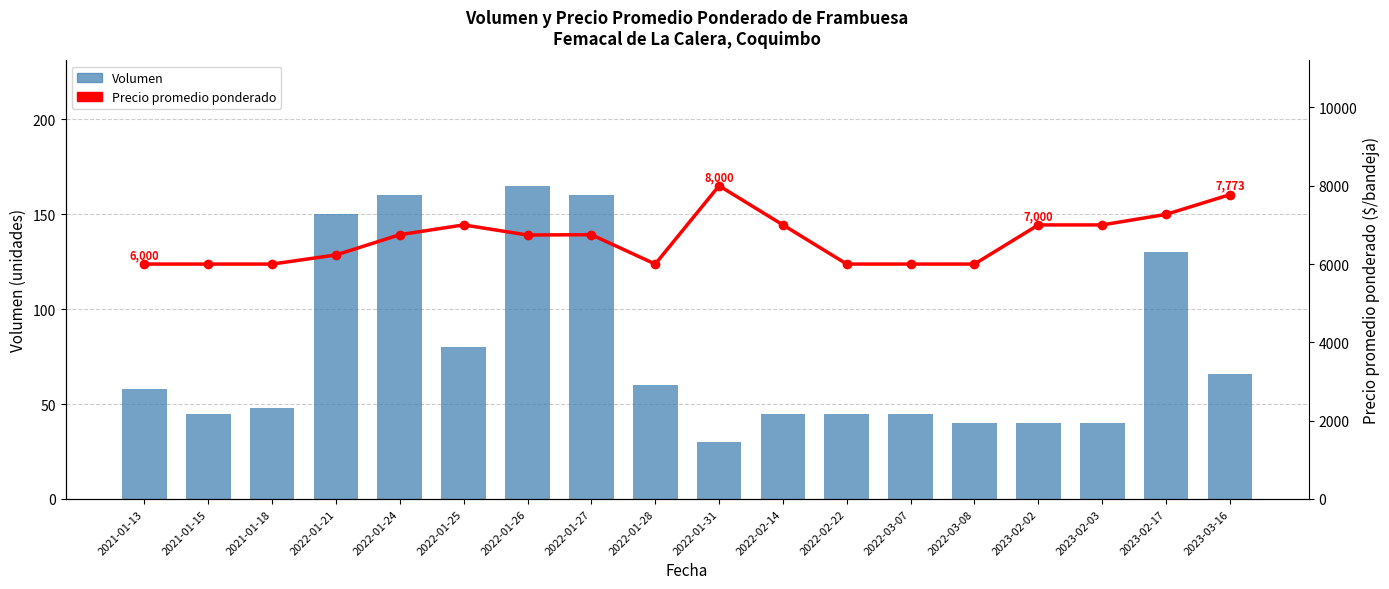

Which series changed the most between 2021-01-15 and 2023-03-16?

Precio promedio ponderado